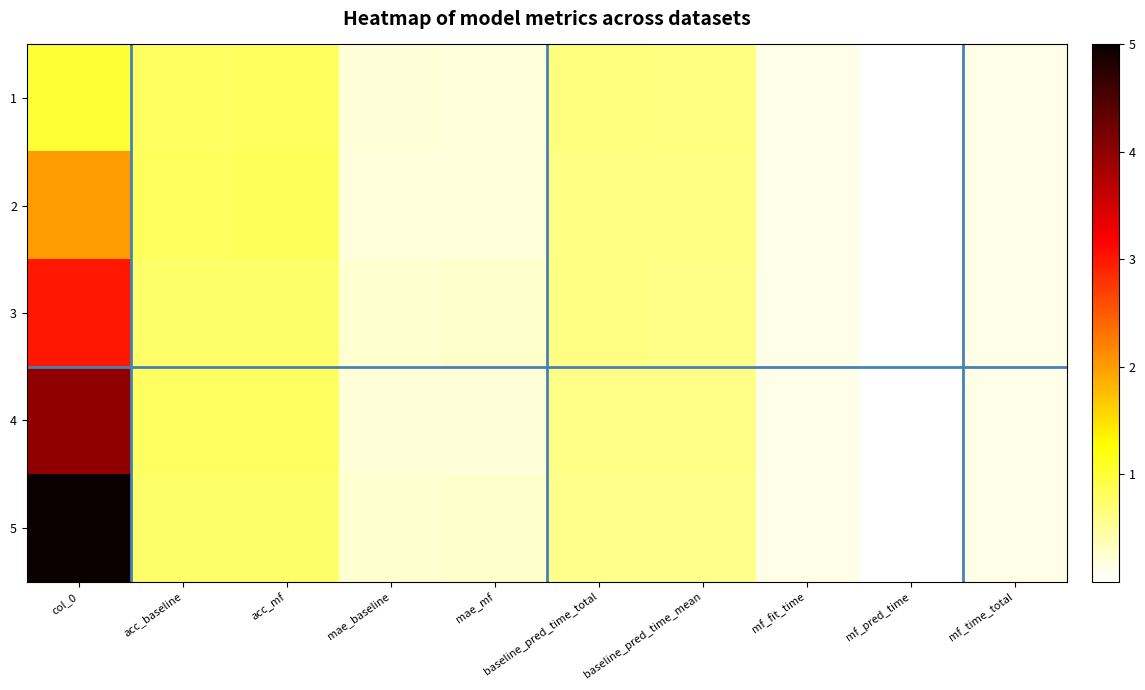

Reading left to right, list all the values displayed in this chart.

1: col_0=1.0	acc_baseline=0.8	acc_mf=0.8	mae_baseline=0.2	mae_mf=0.2	baseline_pred_time_total=0.7	baseline_pred_time_mean=0.6	mf_fit_time=0.1	mf_pred_time=0.0	mf_time_total=0.1
2: col_0=2.0	acc_baseline=0.8	acc_mf=0.8	mae_baseline=0.2	mae_mf=0.2	baseline_pred_time_total=0.6	baseline_pred_time_mean=0.6	mf_fit_time=0.1	mf_pred_time=0.0	mf_time_total=0.1
3: col_0=3.0	acc_baseline=0.8	acc_mf=0.8	mae_baseline=0.2	mae_mf=0.3	baseline_pred_time_total=0.6	baseline_pred_time_mean=0.6	mf_fit_time=0.1	mf_pred_time=0.0	mf_time_total=0.1
4: col_0=4.0	acc_baseline=0.8	acc_mf=0.8	mae_baseline=0.2	mae_mf=0.2	baseline_pred_time_total=0.6	baseline_pred_time_mean=0.6	mf_fit_time=0.1	mf_pred_time=0.0	mf_time_total=0.1
5: col_0=5.0	acc_baseline=0.8	acc_mf=0.8	mae_baseline=0.2	mae_mf=0.3	baseline_pred_time_total=0.6	baseline_pred_time_mean=0.6	mf_fit_time=0.1	mf_pred_time=0.0	mf_time_total=0.1